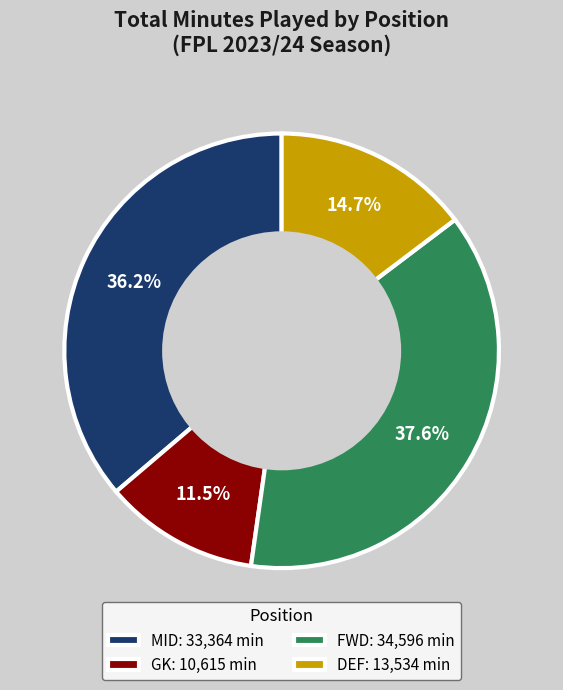

What is the total percentage of MID: 33,364 min and FWD: 34,596 min?

73.8%